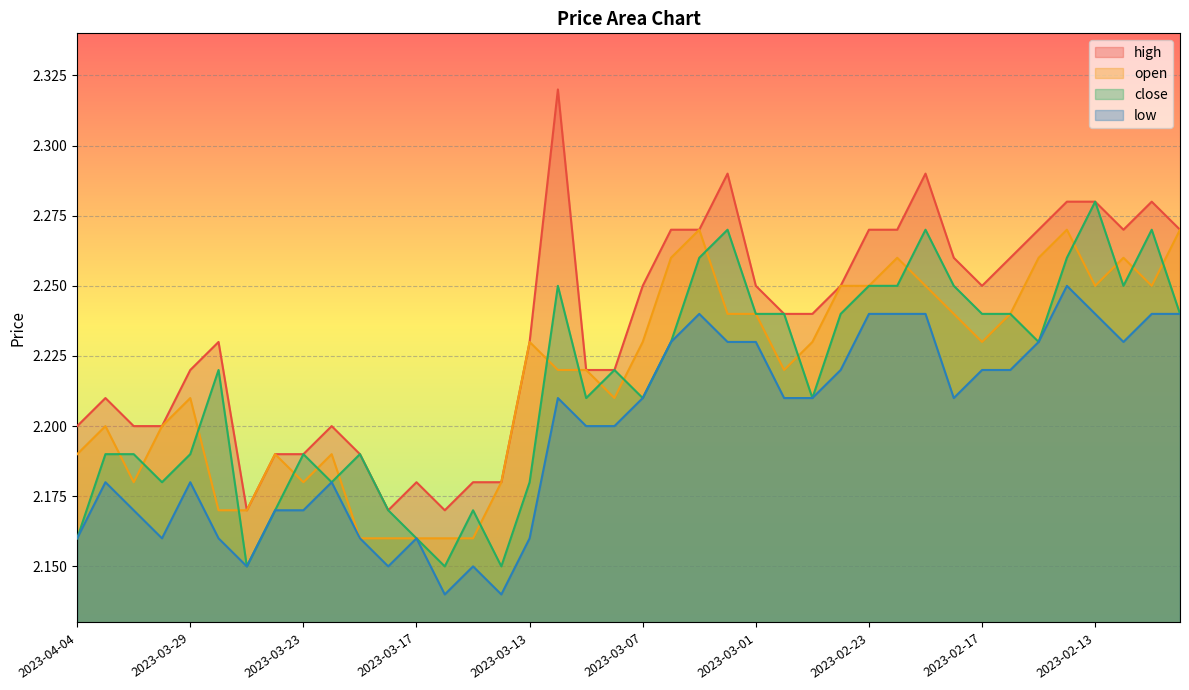

What is the difference between the maximum and second lowest values in the open series?

0.1